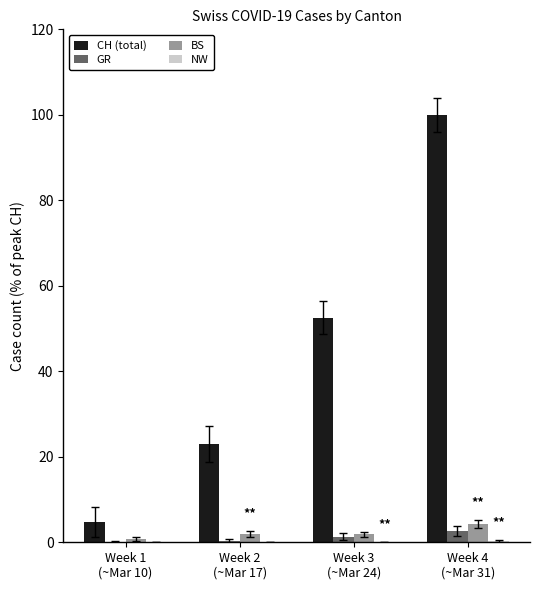

What is the total value across all series at Week 4
(~Mar 31)?

107.2